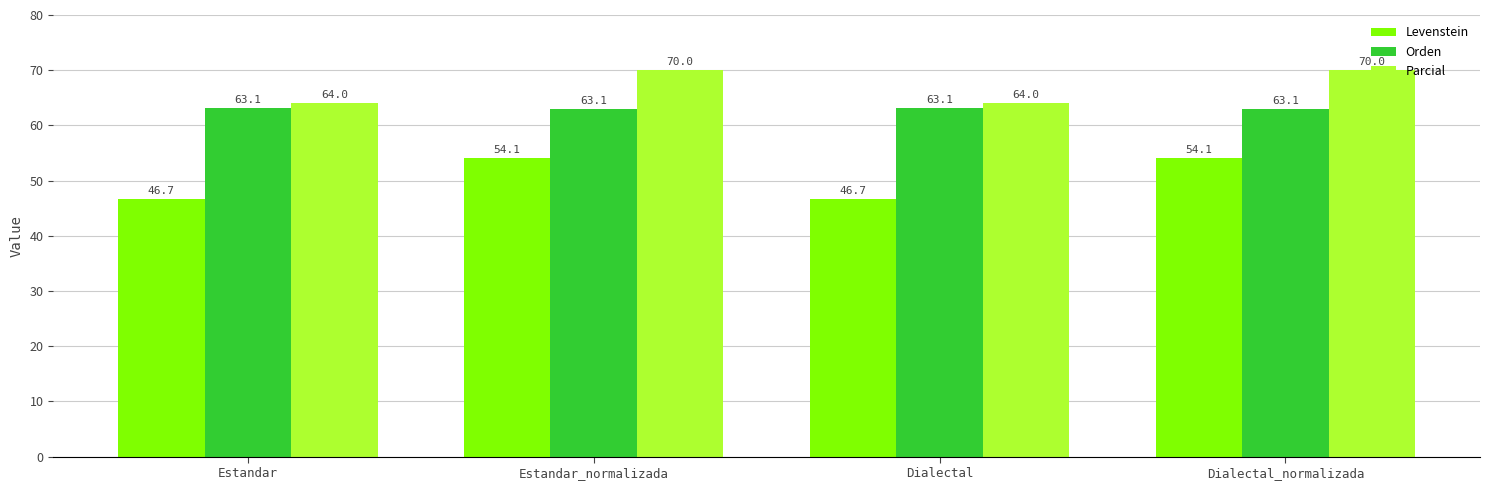

What is the average value of the Orden series?

63.1